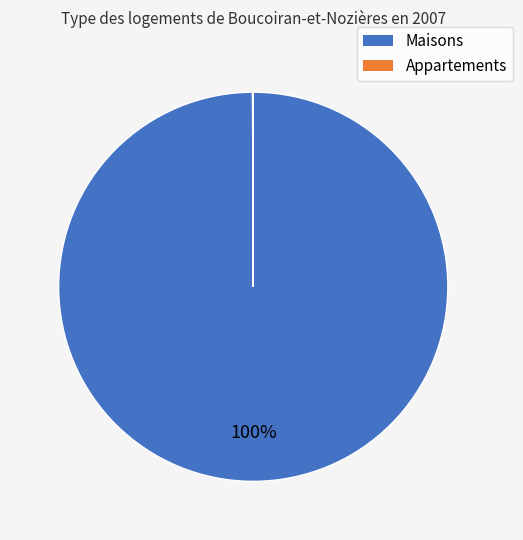

Is there any slice that represents more than half of the pie?

Yes